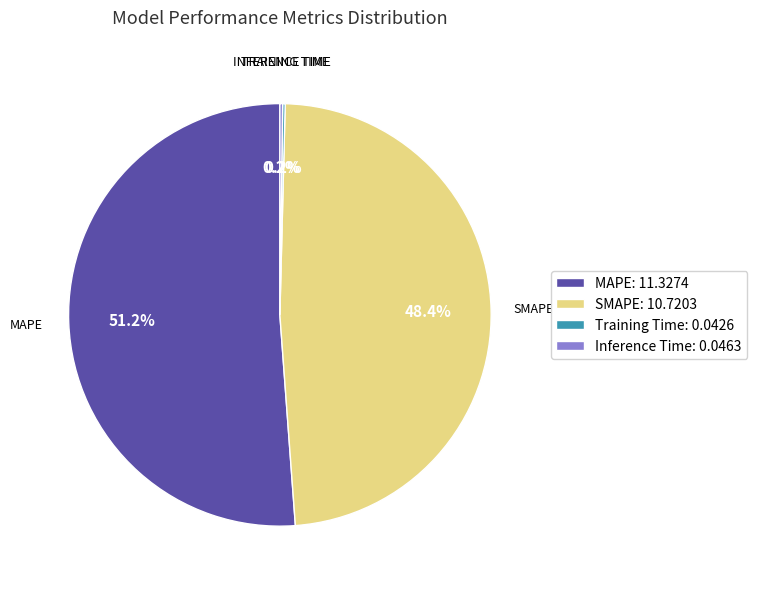

Is there any slice that represents more than half of the pie?

Yes